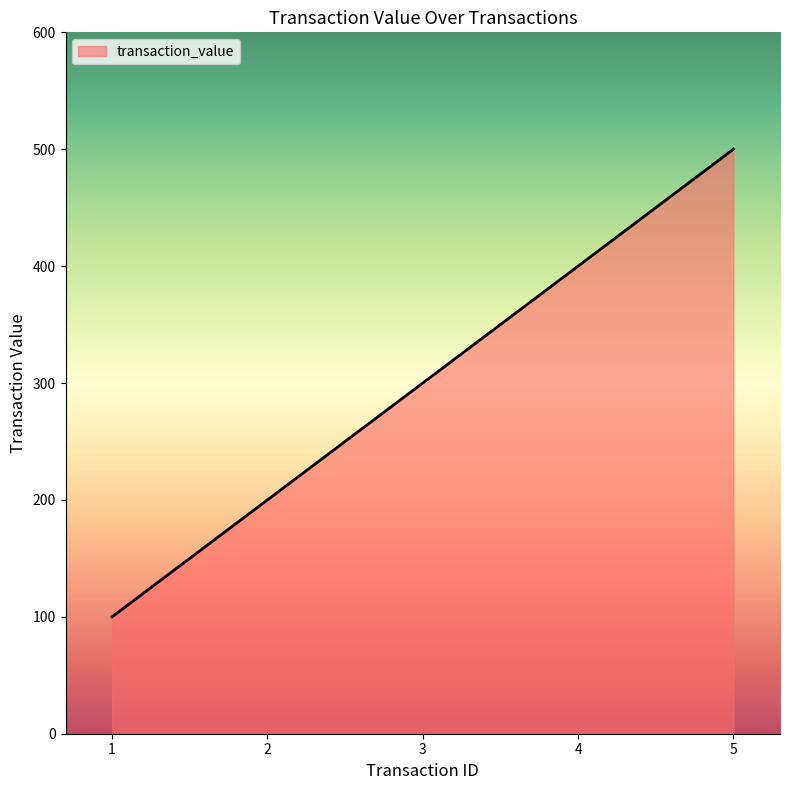

The chart shows a value of 300 at 3. True or false?

True